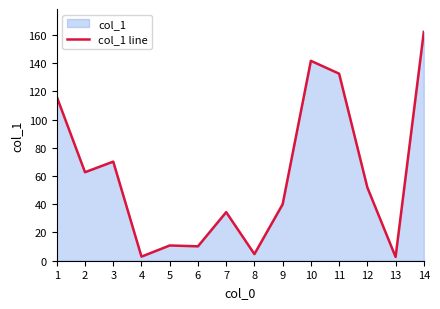

The value at 6 is 16.0. True or false?

False